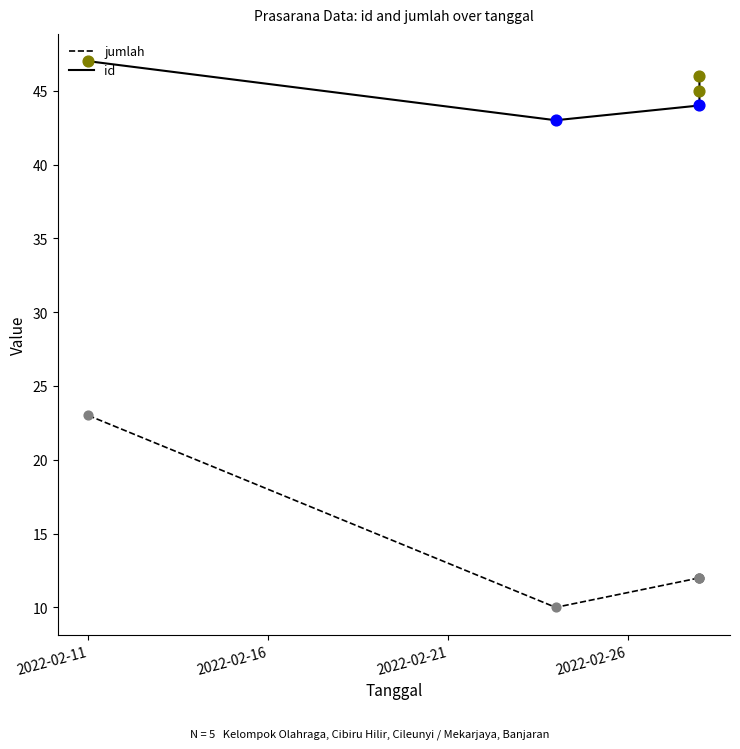

What are all the series names shown in the legend?

jumlah, id